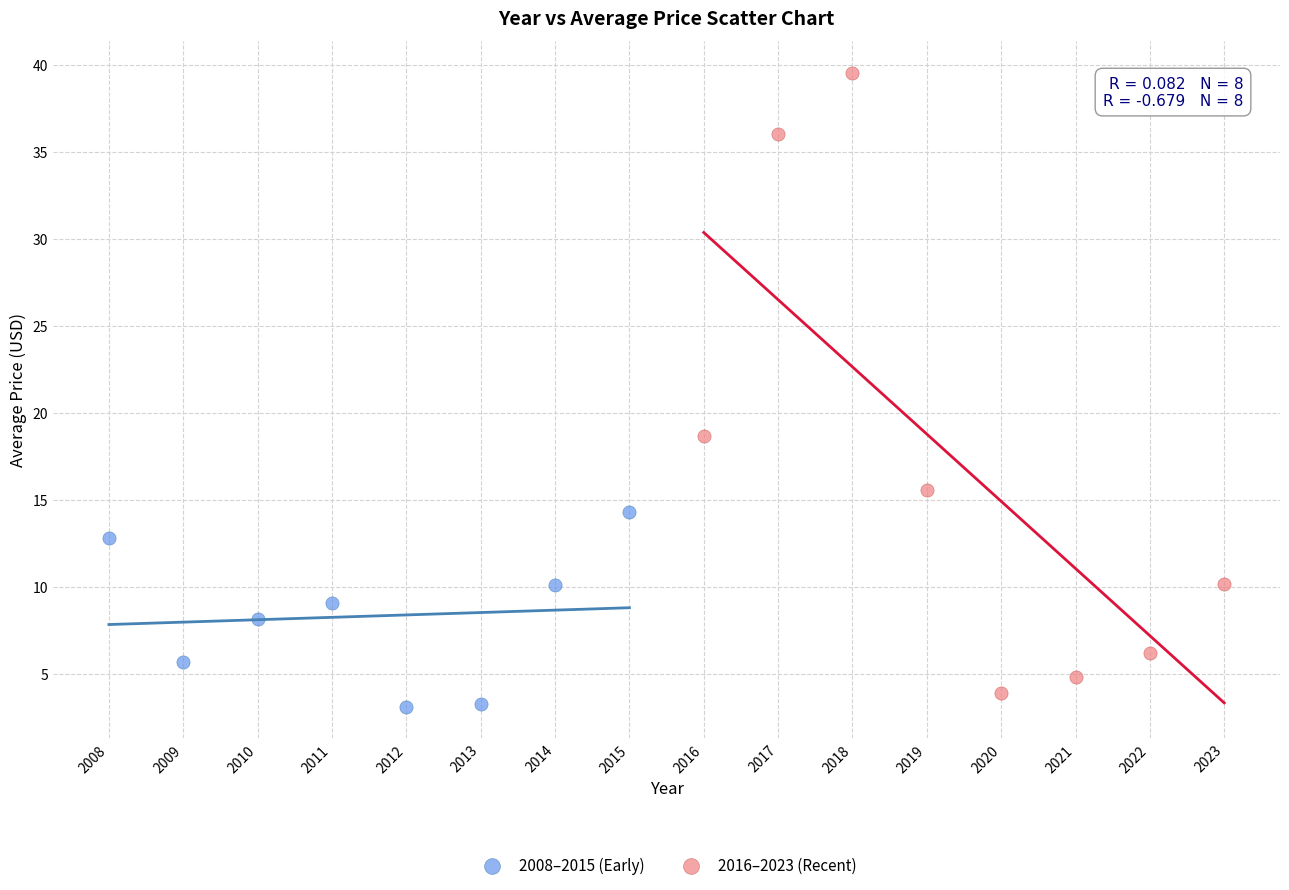

Which series has the largest Y range (max minus min)?

2016–2023 (Recent)